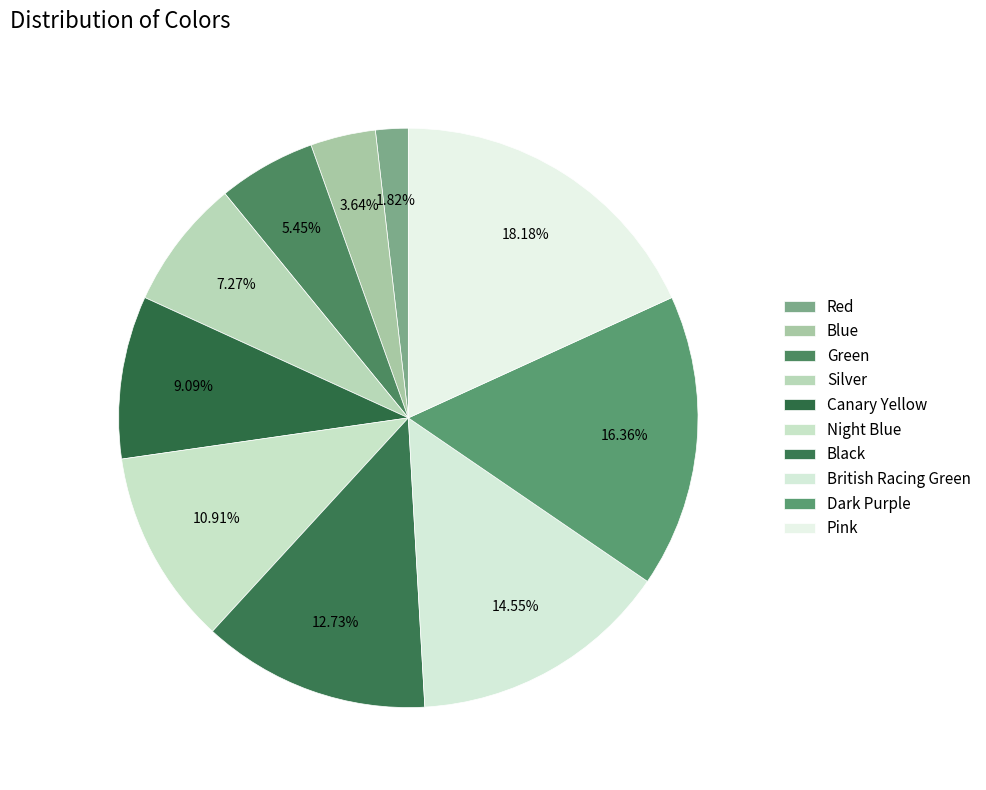

Count the number of slices in the pie.

10